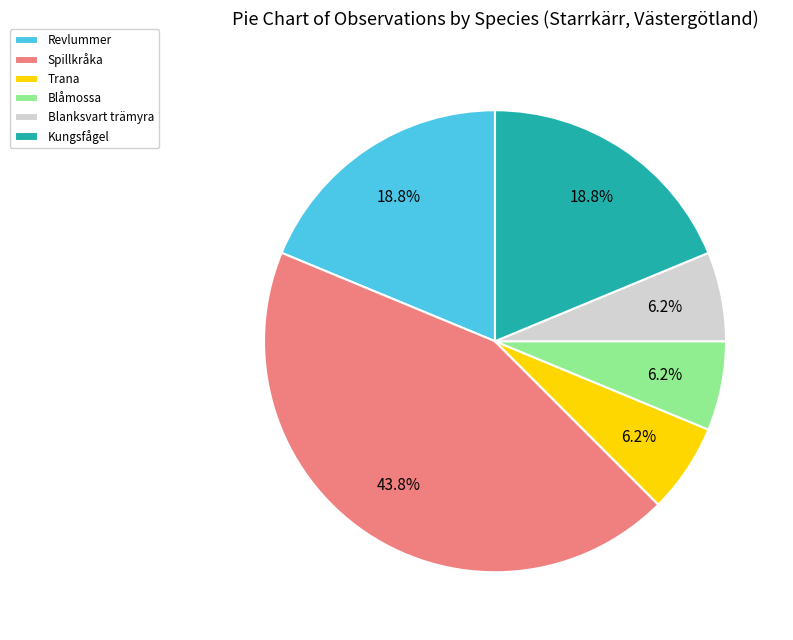

Does Kungsfågel account for over 50% of the chart?

No